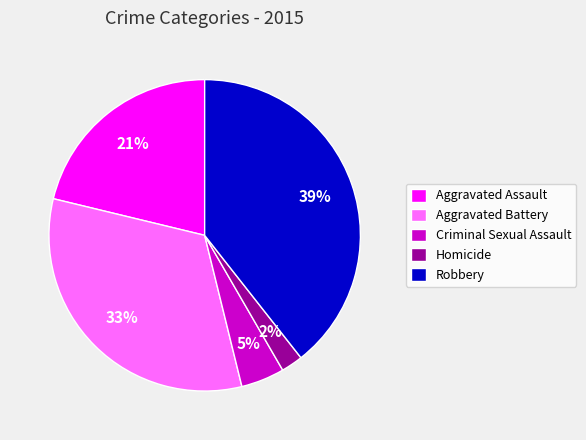

Is it true that Aggravated Battery is 41% of the pie?

False